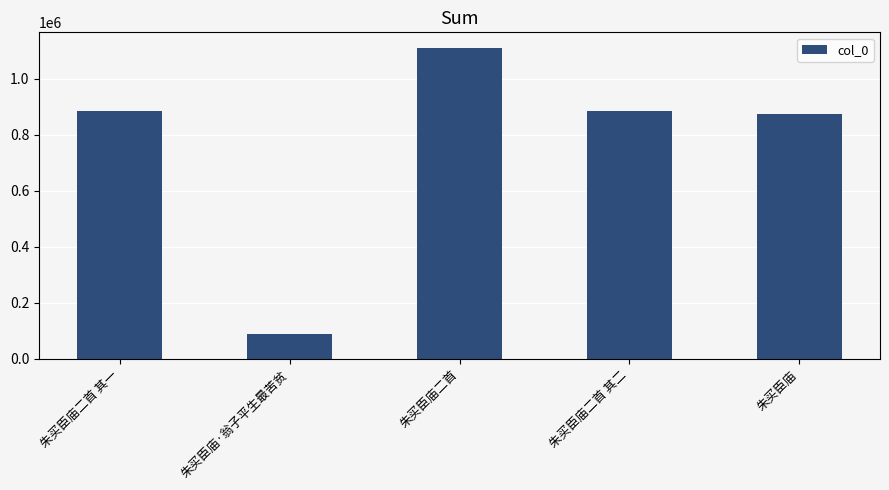

How many bars are there in total?

5